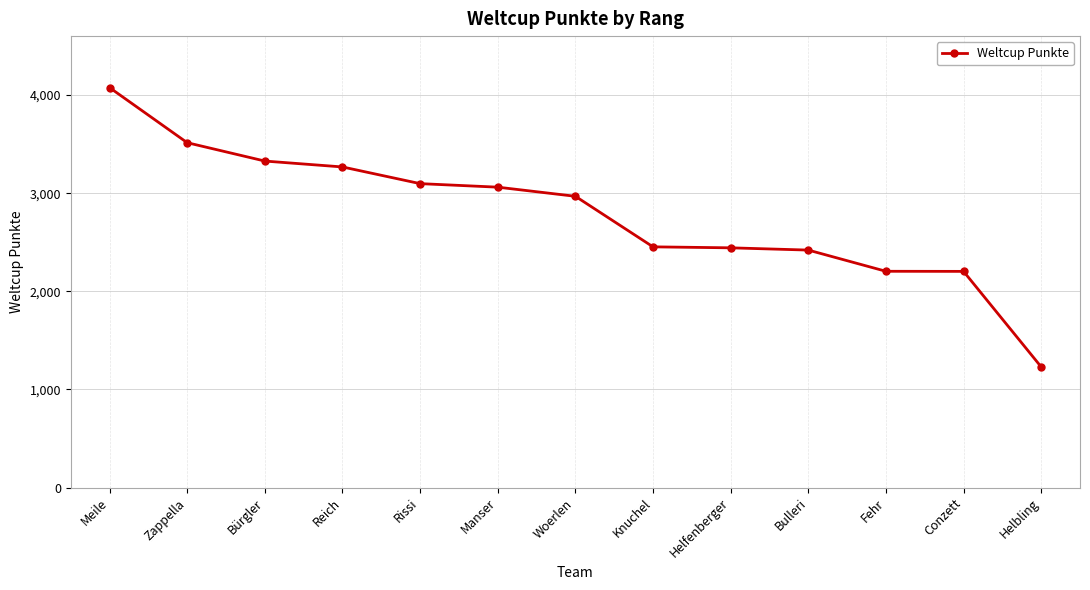

What is the difference between the maximum and minimum values?

2845